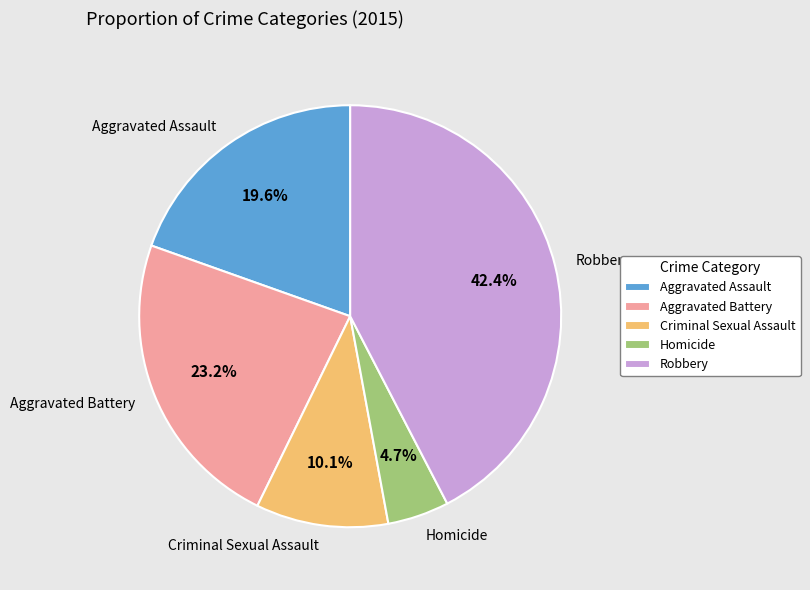

Does Aggravated Assault represent more than half of the total?

No